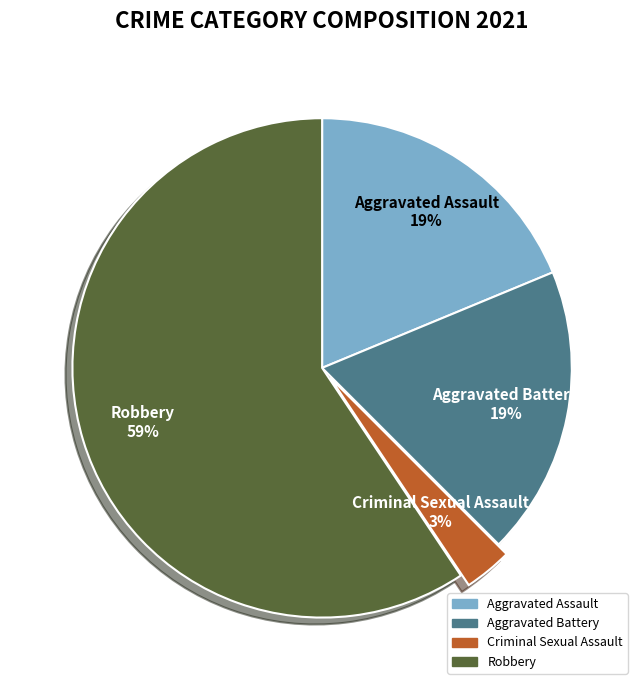

Count the number of slices in the pie.

4